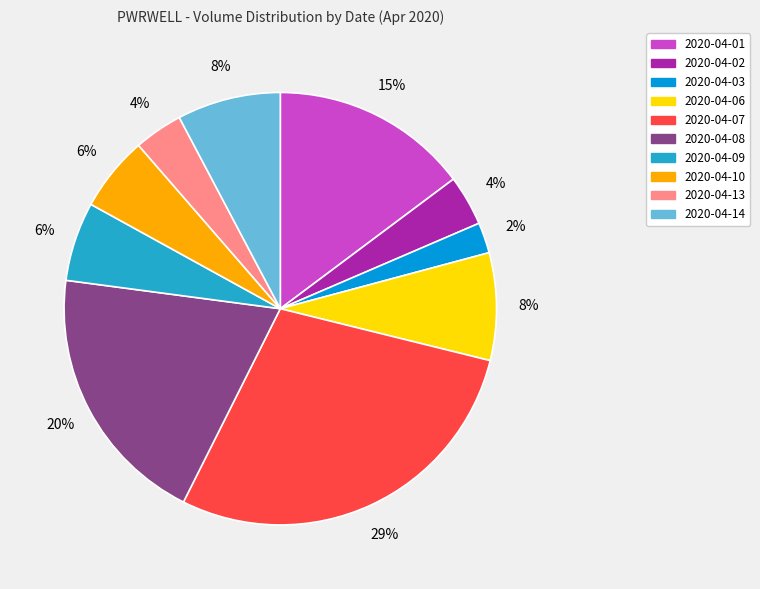

To the nearest percent, what is the combined percentage of 2020-04-08 and 2020-04-03?

22%